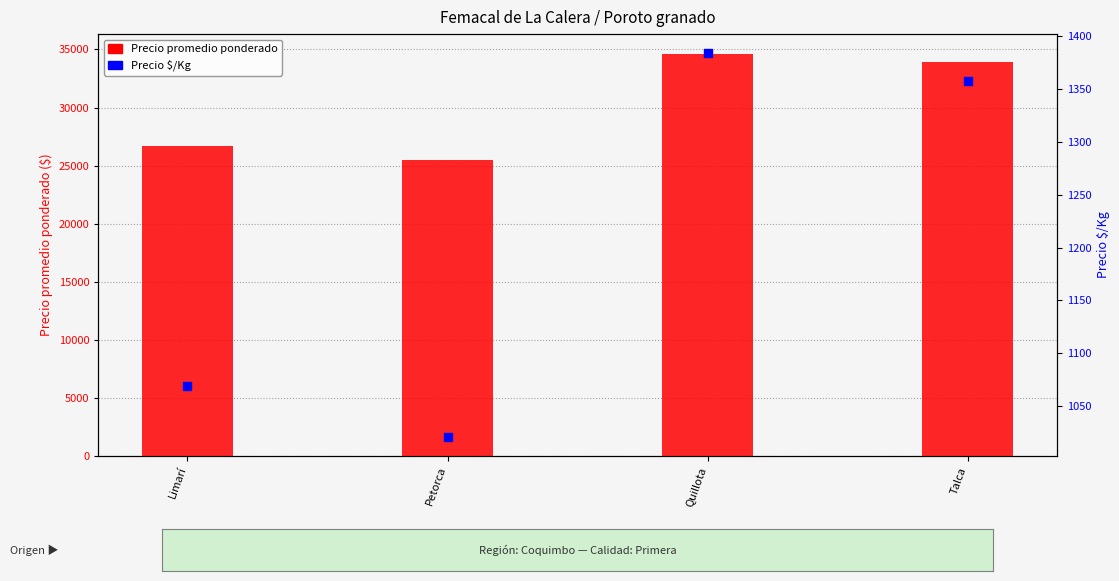

What are all the series names shown in the legend?

Precio promedio ponderado, Precio $/Kg